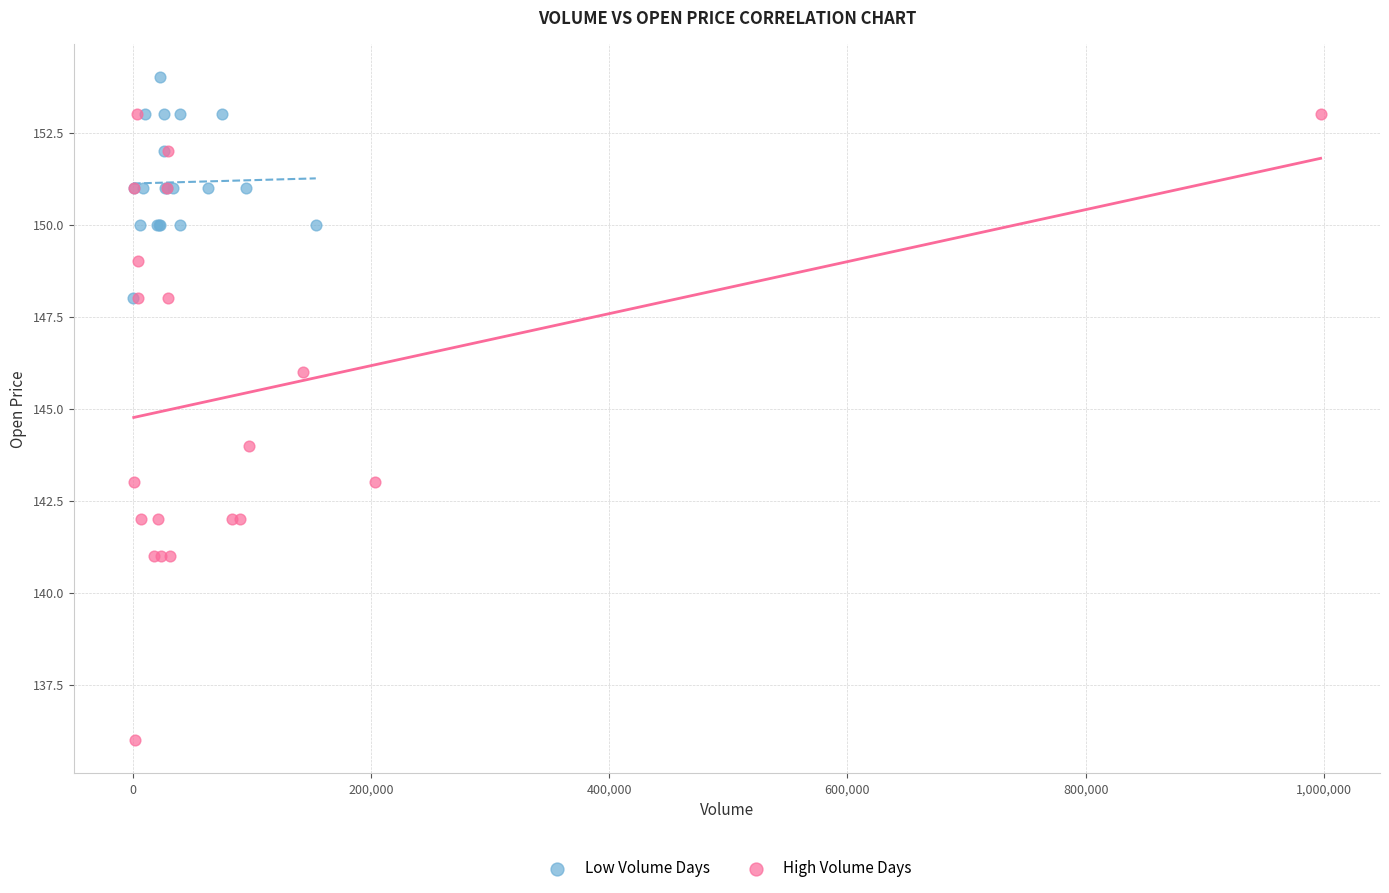

What are all the series names shown in the legend?

Low Volume Days, High Volume Days